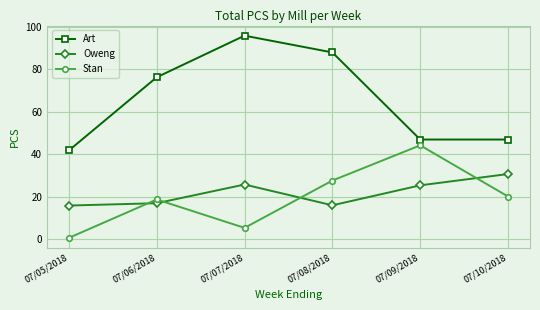

The value of Art at 07/05/2018 is 41.7. True or false?

True